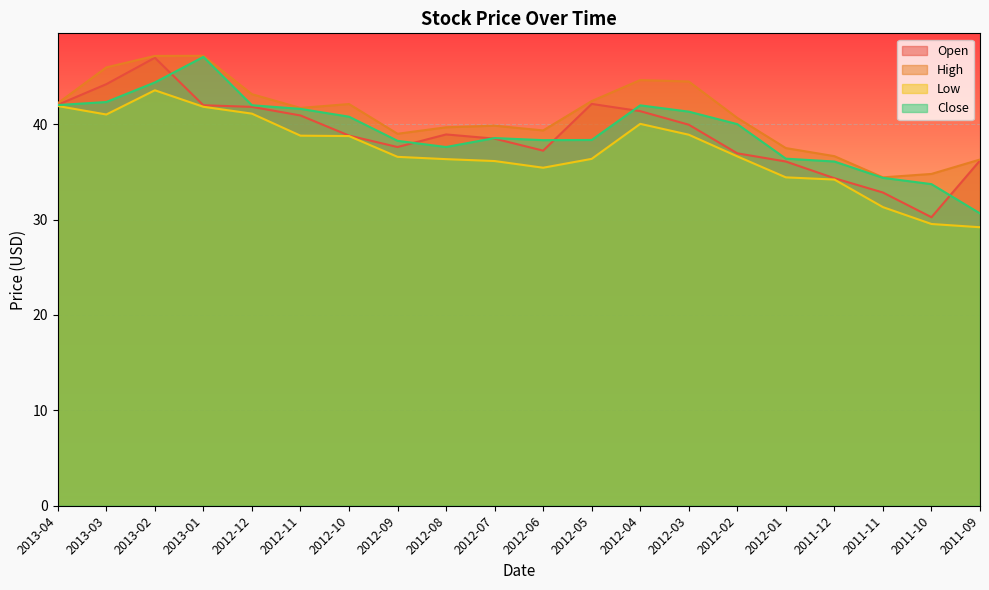

At 2012-09, list the series in order from smallest to largest.

Low, Open, Close, High